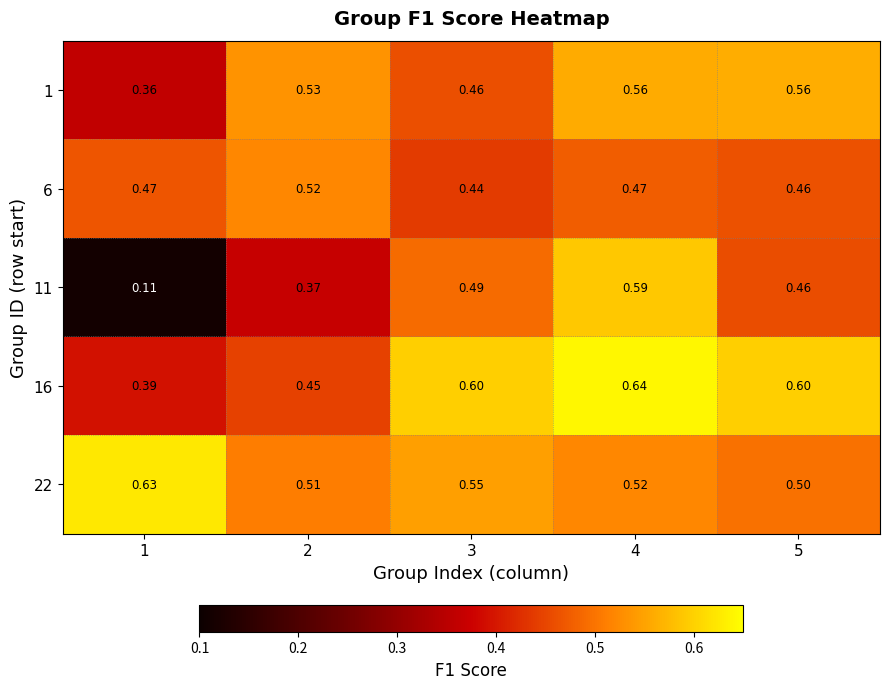

Is the value of 22 at 3 greater than the value of 6 at 3?

Yes